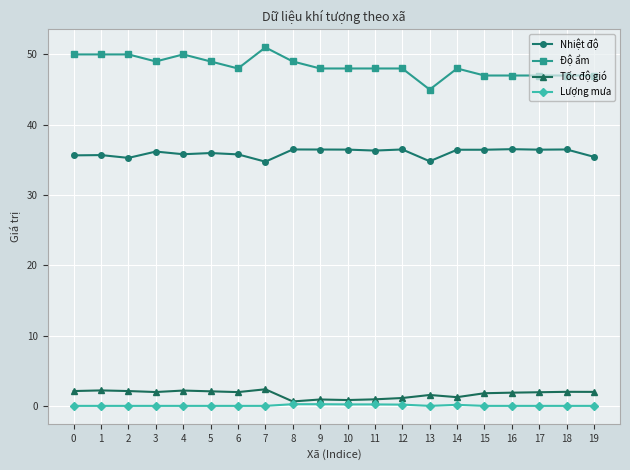

True or false: Nhiệt độ and Độ ẩm intersect in this chart.

False